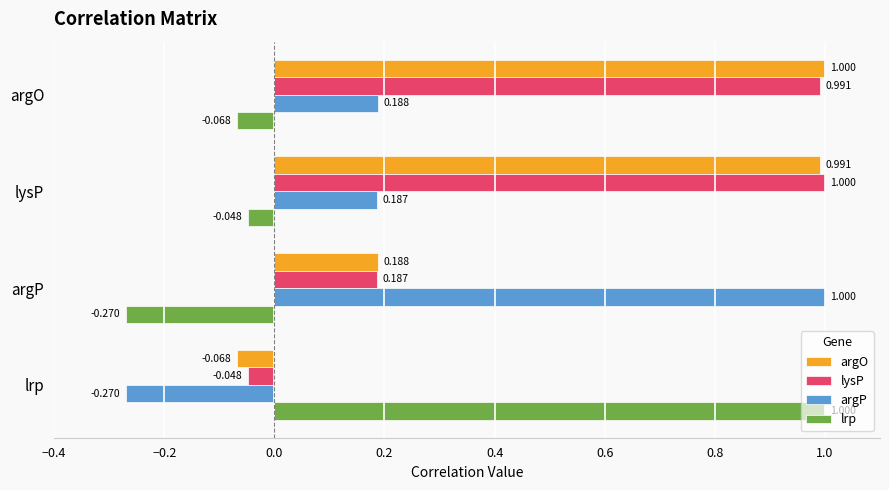

Is the value of argP at argP greater than the value of lrp at argP?

Yes